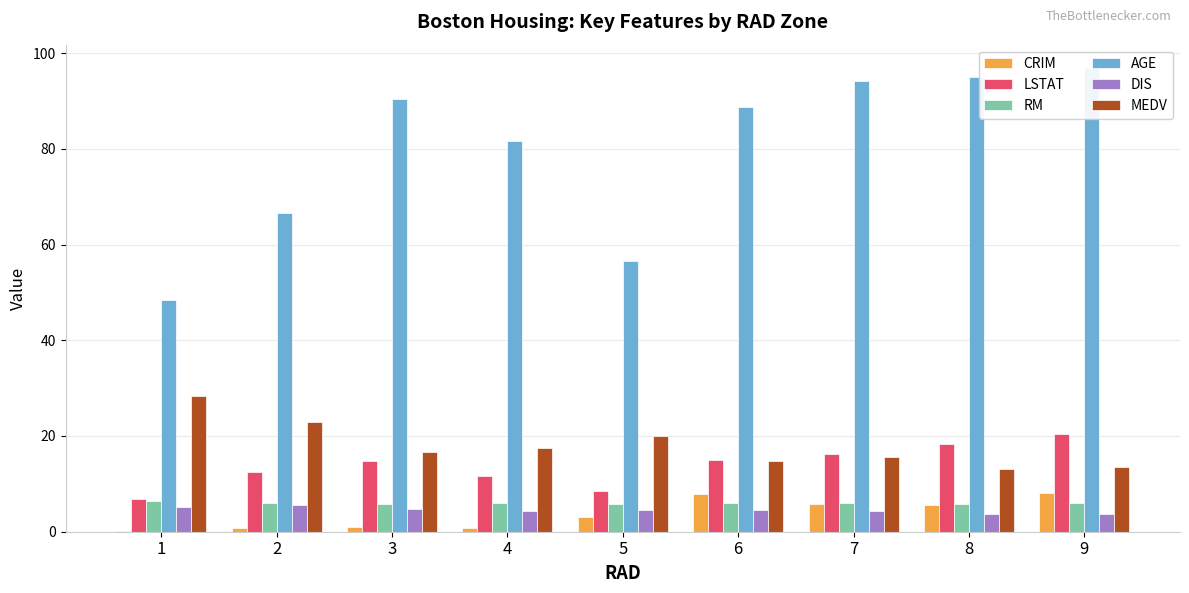

What is the maximum value shown in the chart?

96.9